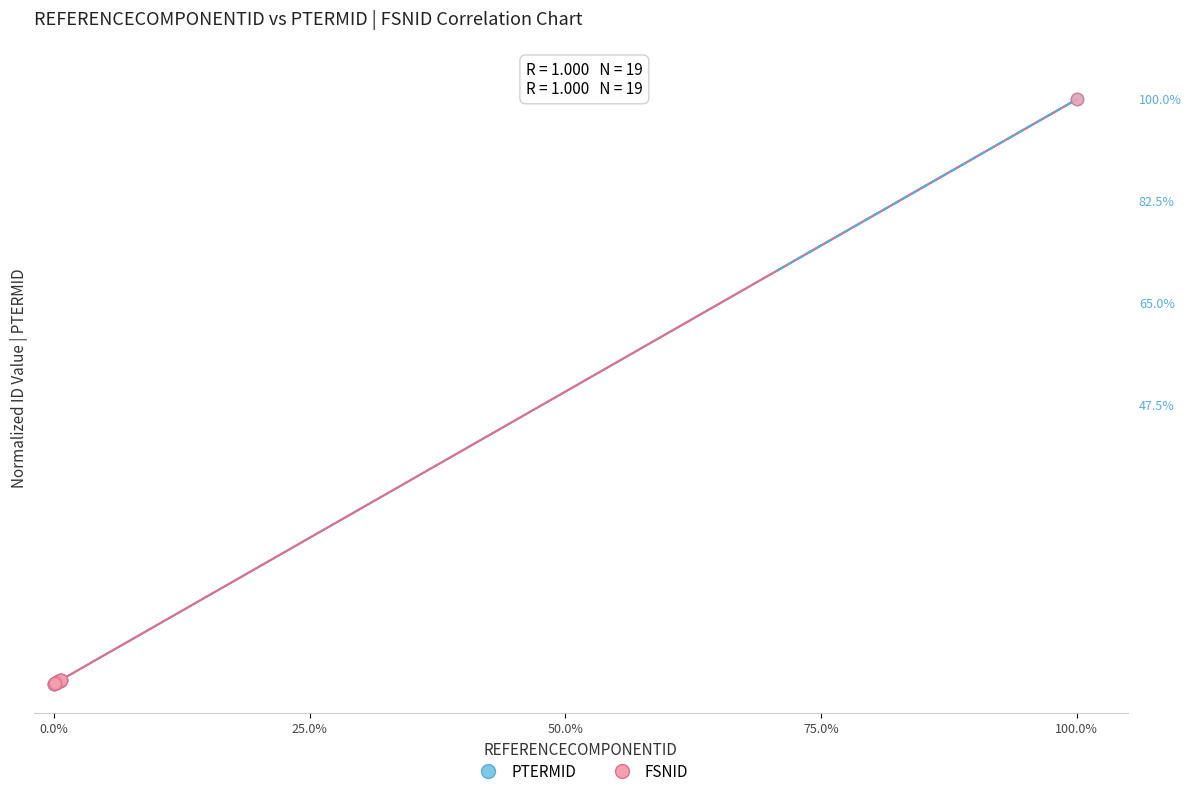

What are all the series names shown in the legend?

PTERMID, FSNID